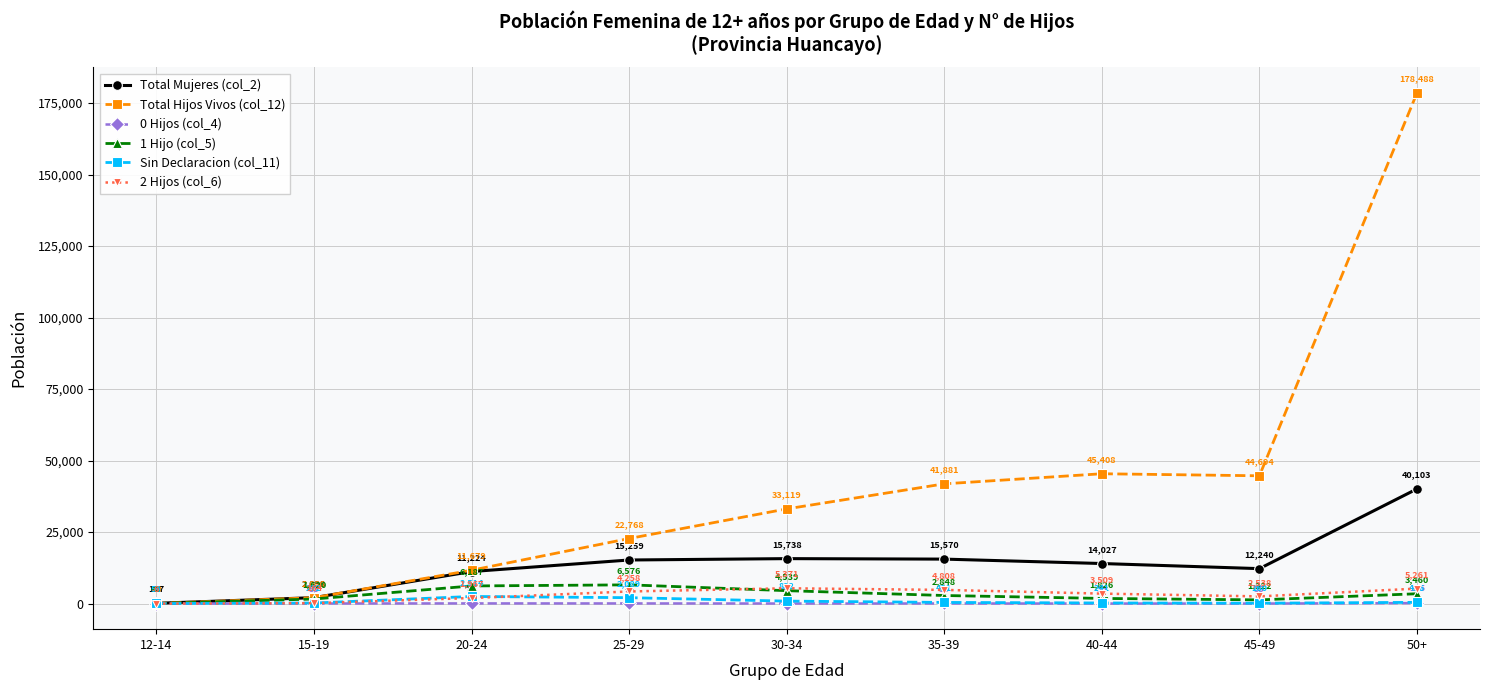

Which series has the largest total across all categories?

Total Hijos Vivos (col_12)